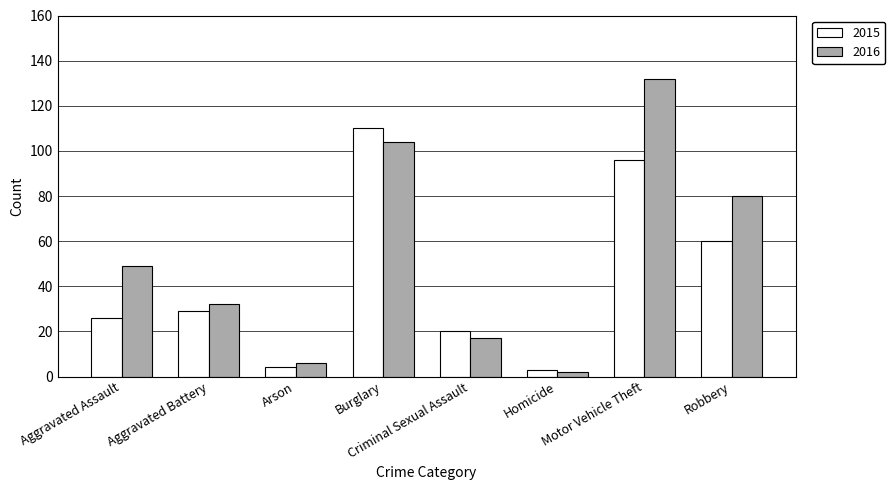

What are all the series names shown in the legend?

2015, 2016